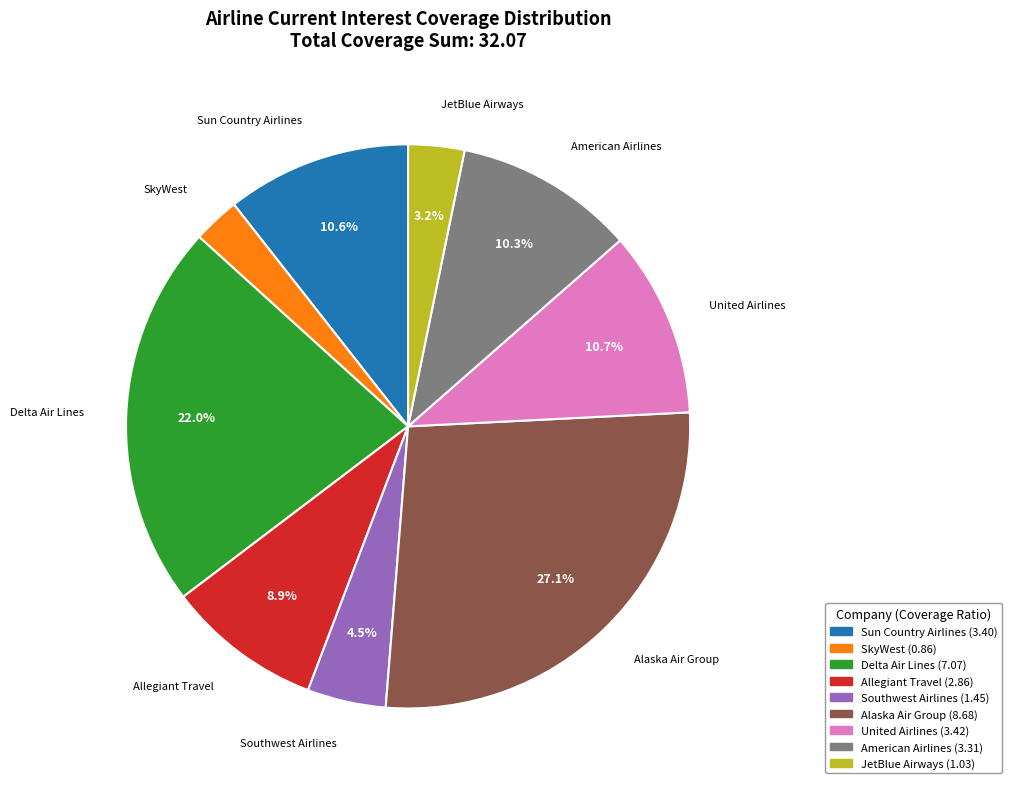

How many segments does this pie chart have?

9